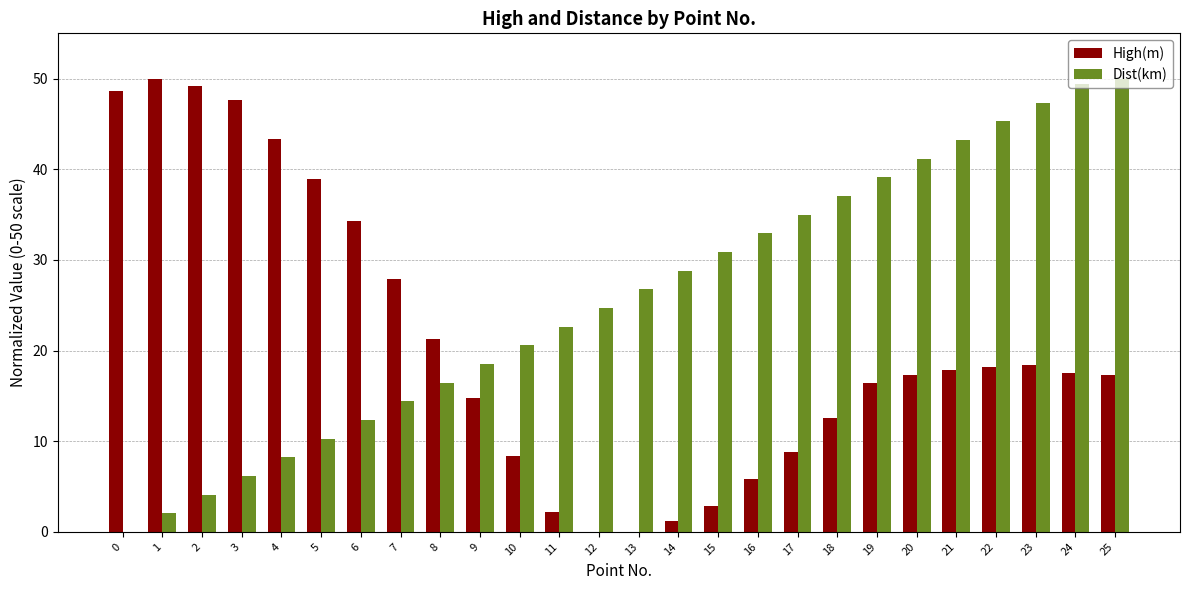

Count the number of data series in this chart.

2